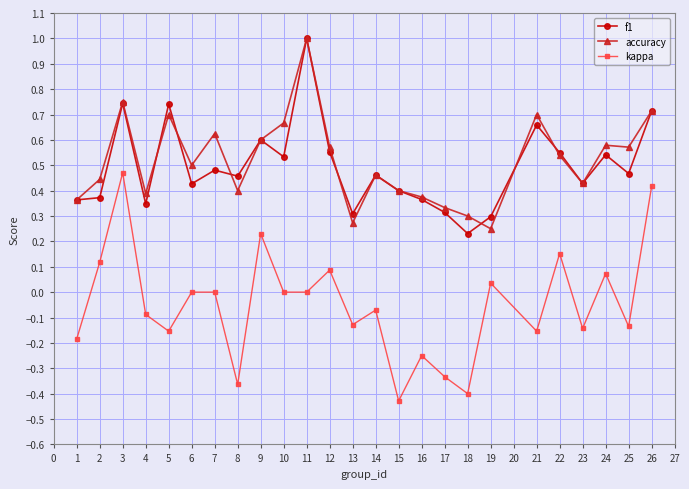

The value of kappa at 25 is -0.1. True or false?

True